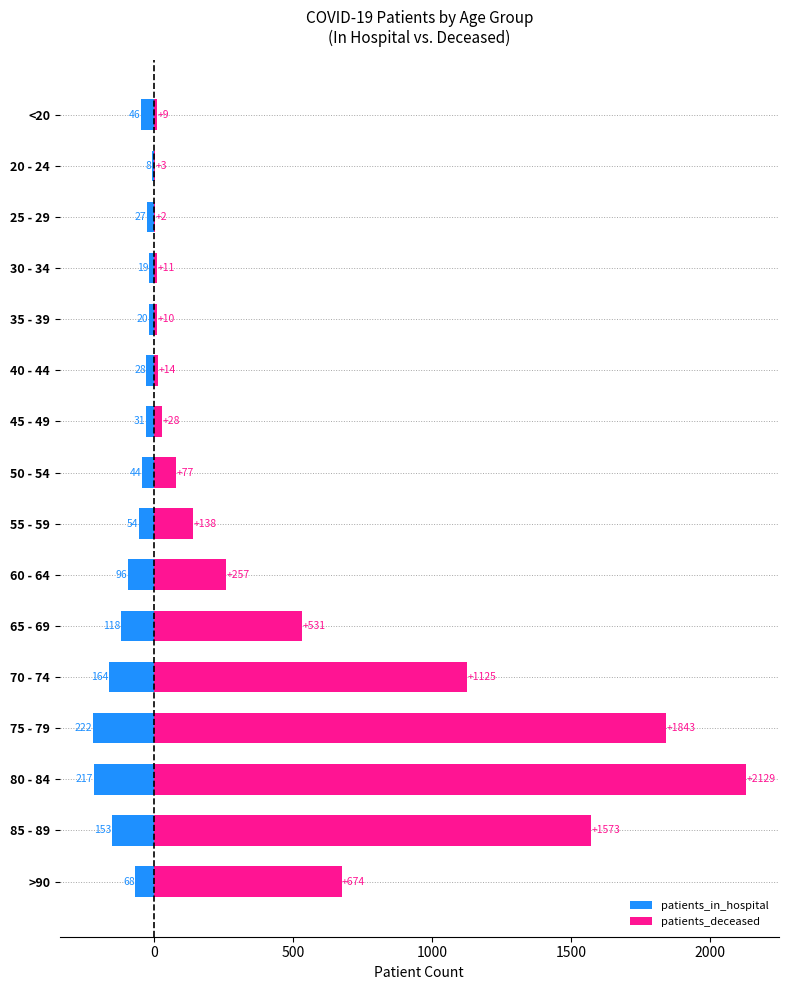

What is the spread (max minus min) of values at 20 - 24?

11